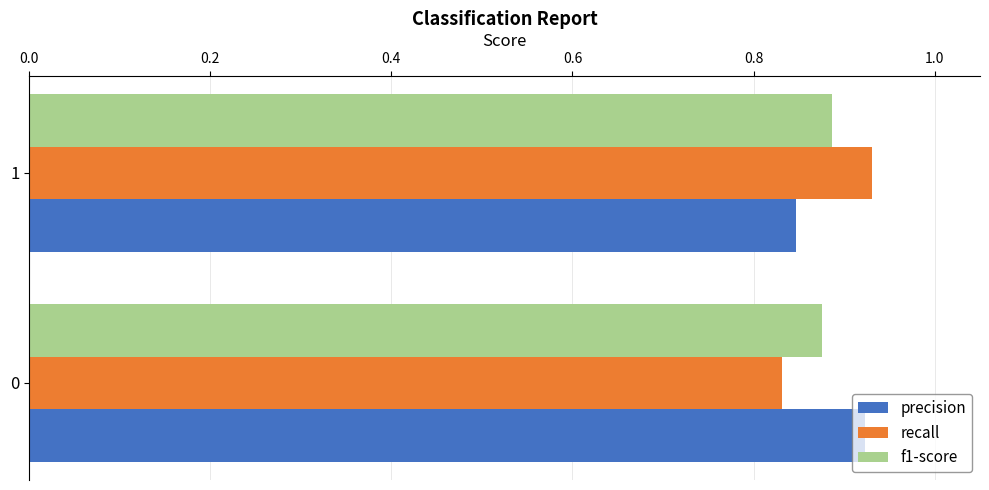

What is the total value across all series at 1?

2.7